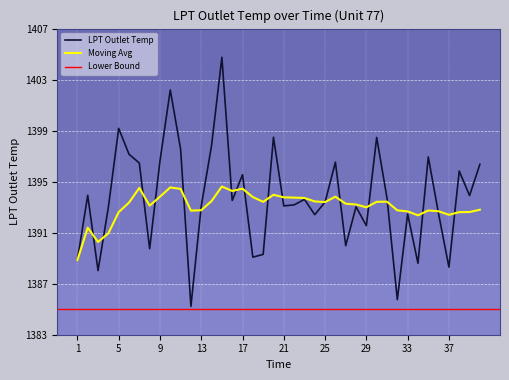

Is it true that Moving Avg equals 1393.1 at 8?

True